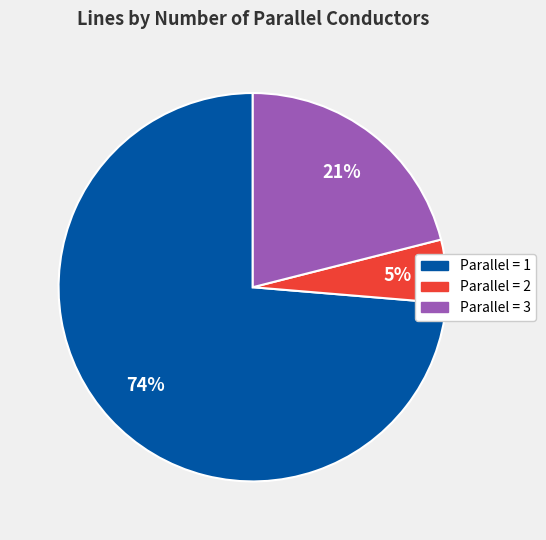

To the nearest percent, what is the average slice percentage?

33%